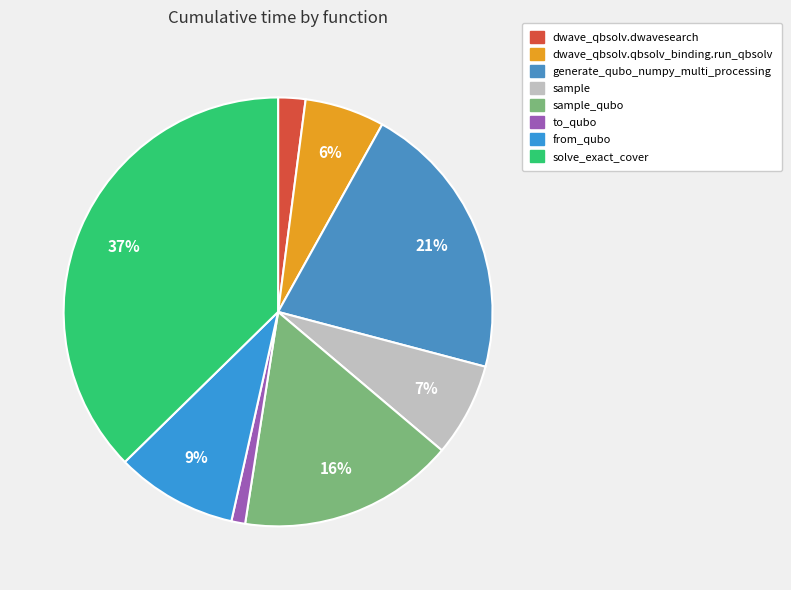

Rank the categories by value from lowest to highest.

to_qubo, dwave_qbsolv.dwavesearch, dwave_qbsolv.qbsolv_binding.run_qbsolv, sample, from_qubo, sample_qubo, generate_qubo_numpy_multi_processing, solve_exact_cover